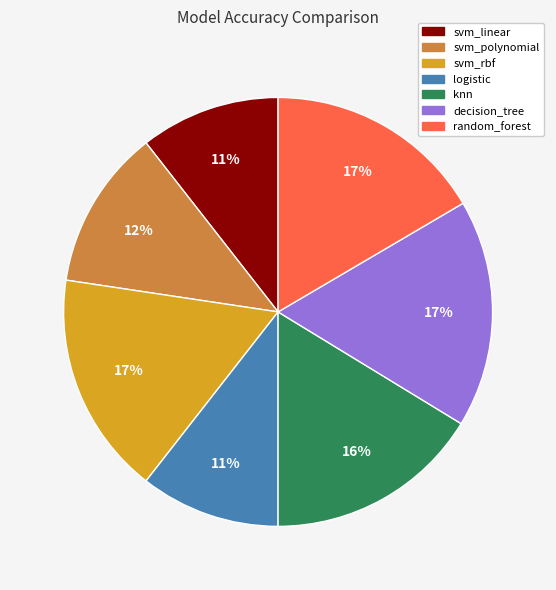

To the nearest percent, what is the average slice percentage?

14%